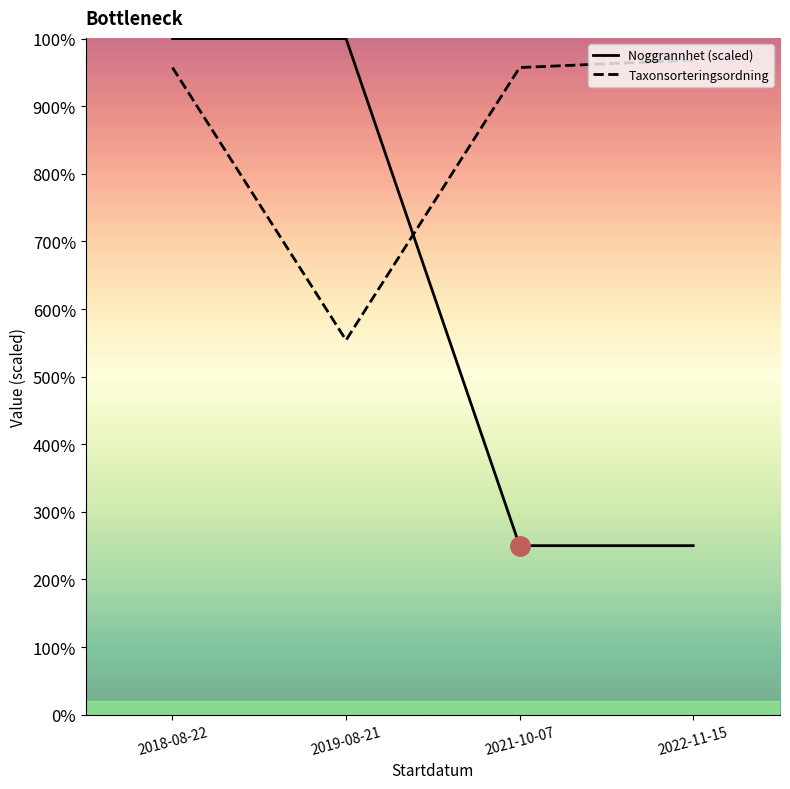

Reading right to left, what are all the values shown in this chart?

Noggrannhet (scaled): 25000	25000	100000	100000
Taxonsorteringsordning: 96820	95717	55392	95717